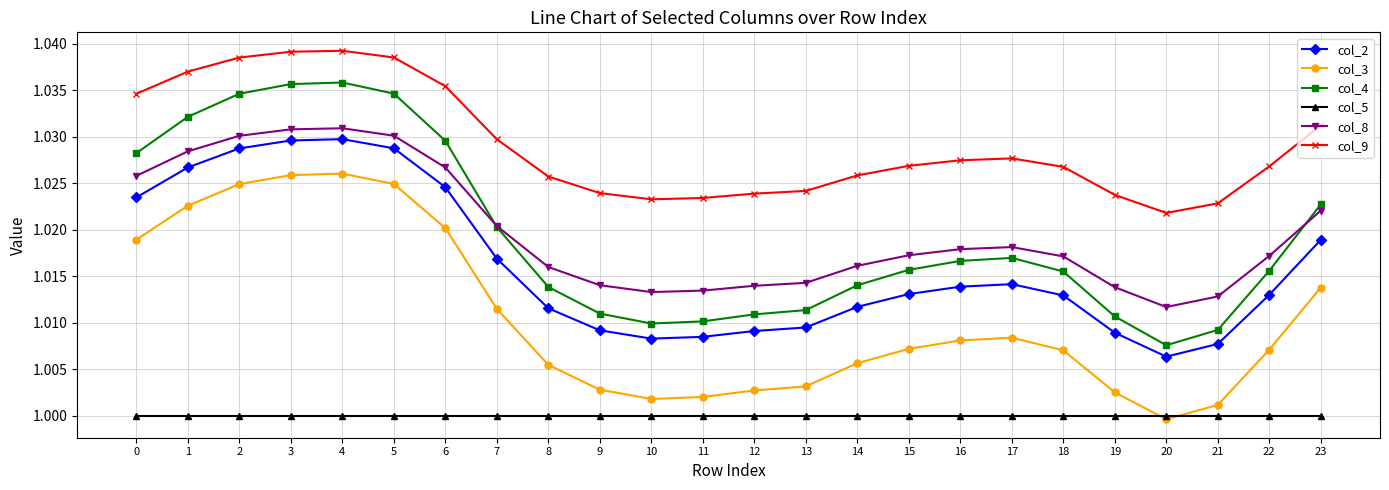

How many distinct data groups are displayed?

6